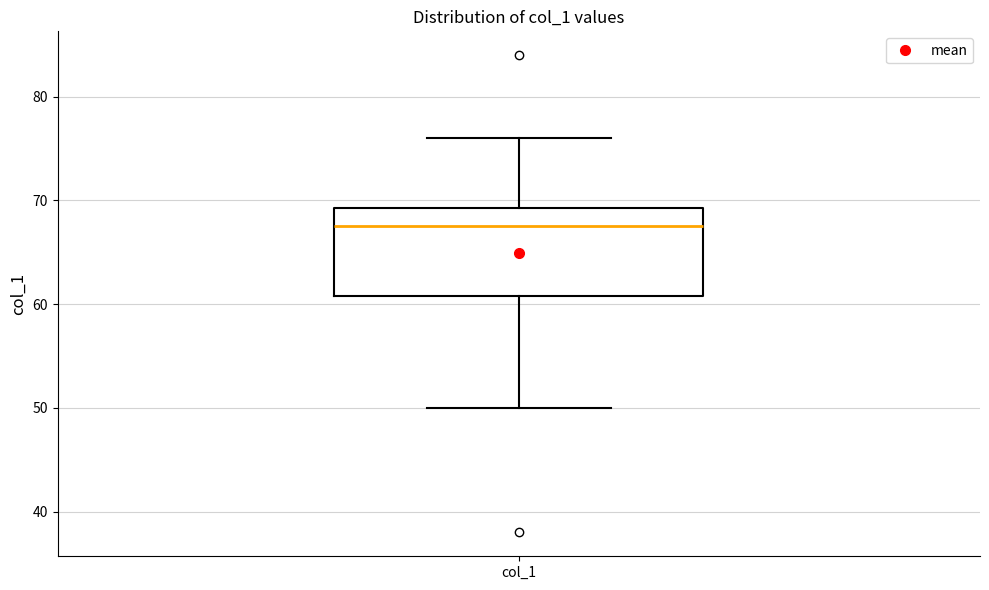

Read this box plot against the y-axis: the position of the median line, the range covered by the box, and the ends of both whiskers. The values are not printed on the chart, so give them approximately, as read against the axis.

median 68, box 61 to 69, whiskers 50 to 76